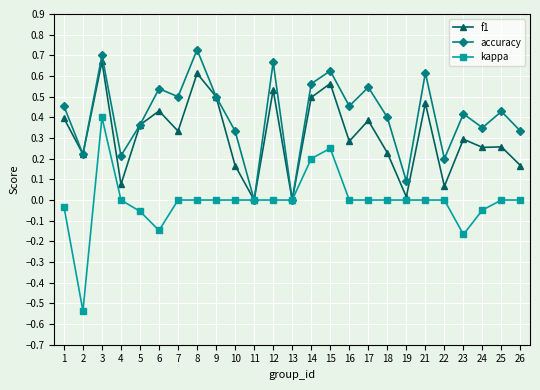

Which series changed the most between 1 and 13?

accuracy